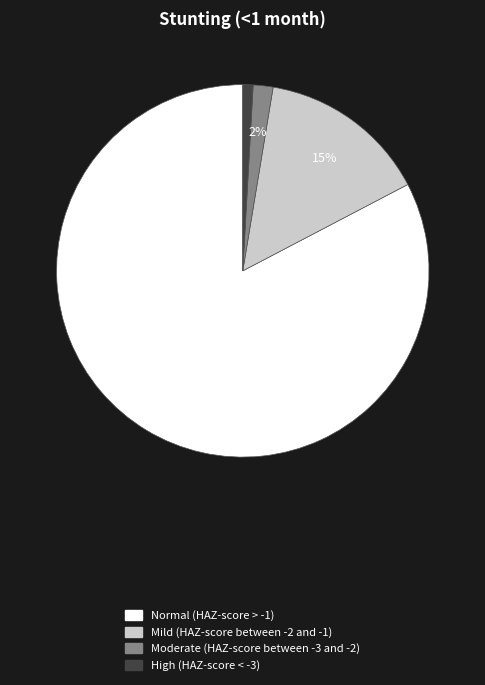

Is it true that Mild (HAZ-score between -2 and -1) is 23% of the pie?

False